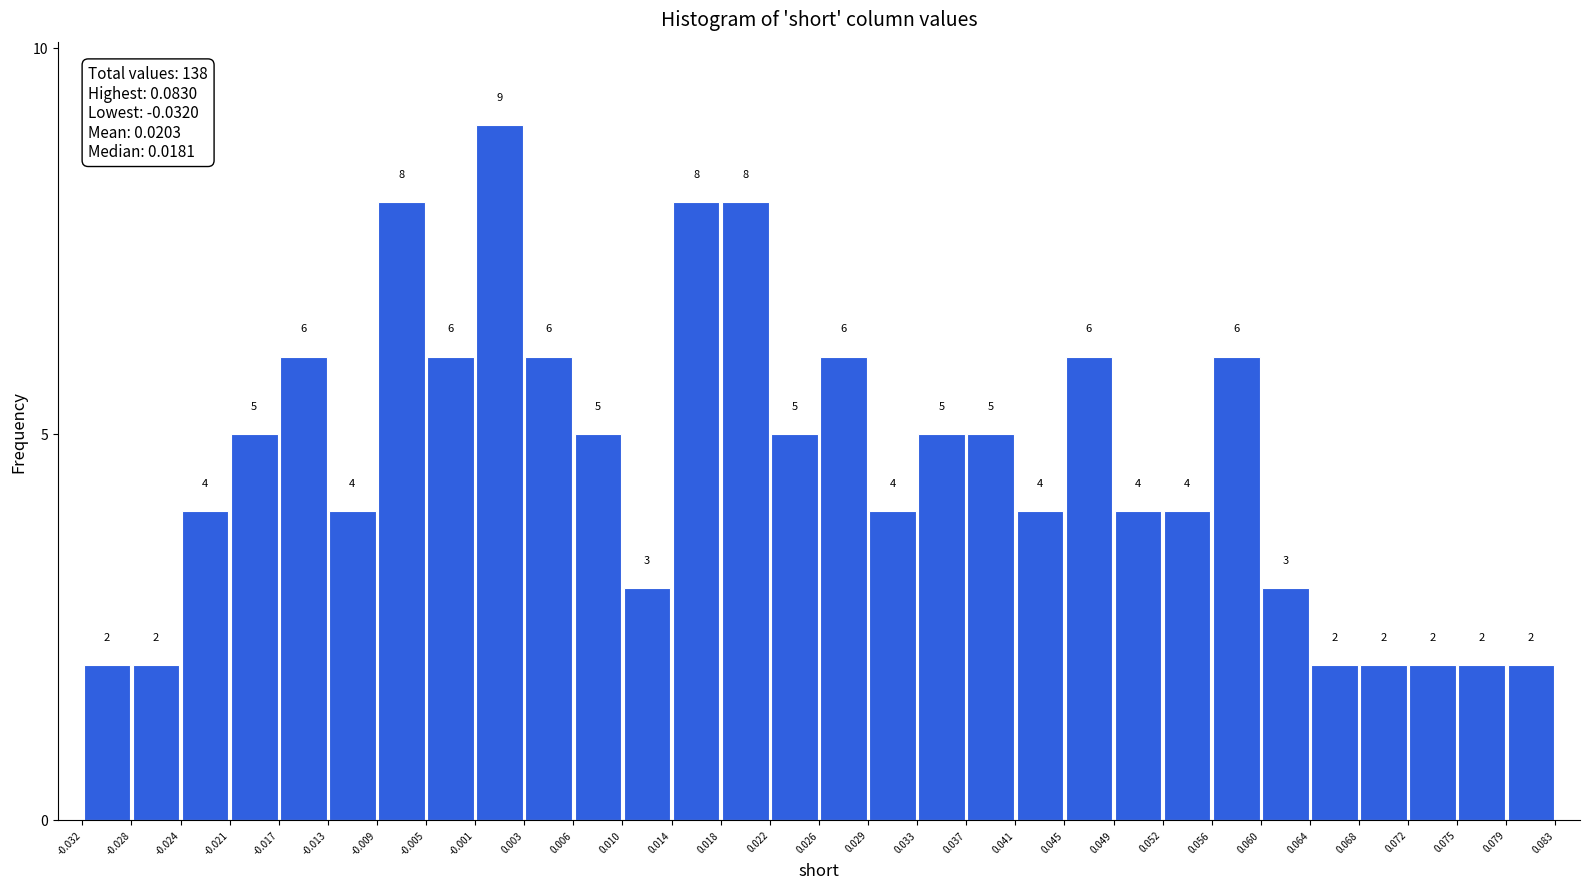

What is the height of the bar covering -0.028 to -0.024 on the x-axis?

2